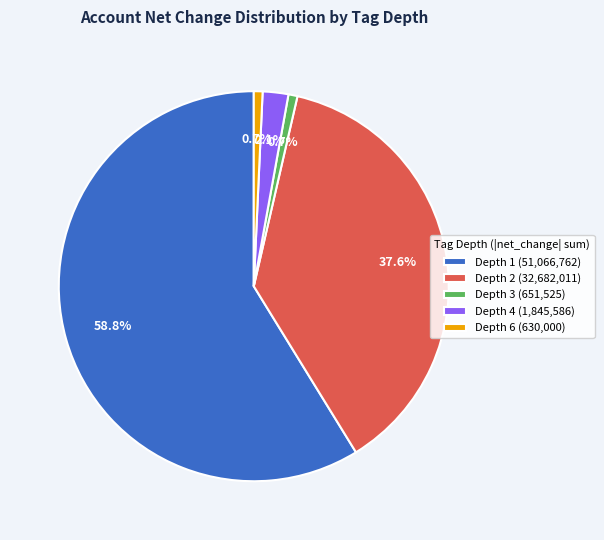

Approximately how many times larger is the value at Depth 1 (51,066,762) compared to Depth 2 (32,682,011)?

1.6